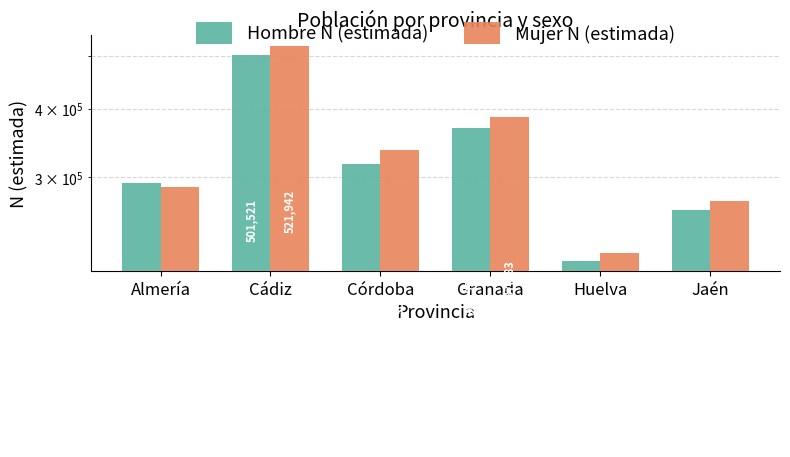

Which series changed the most between Almería and Jaén?

Hombre N (estimada)